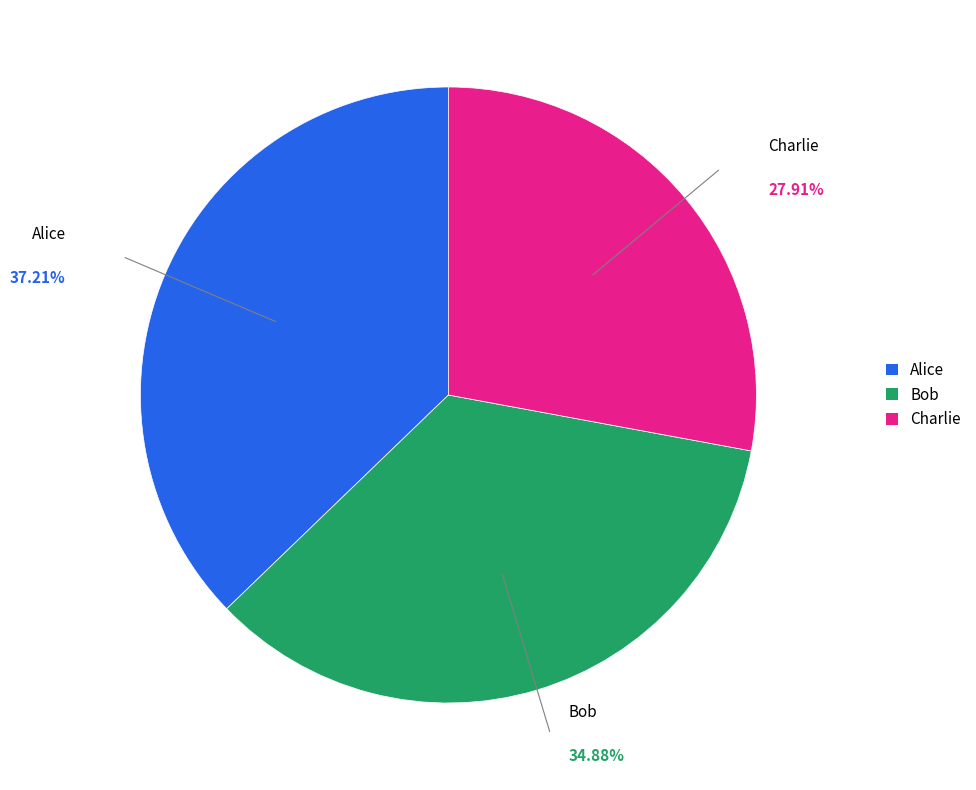

What percentage is the Bob slice, to the nearest percent?

35%